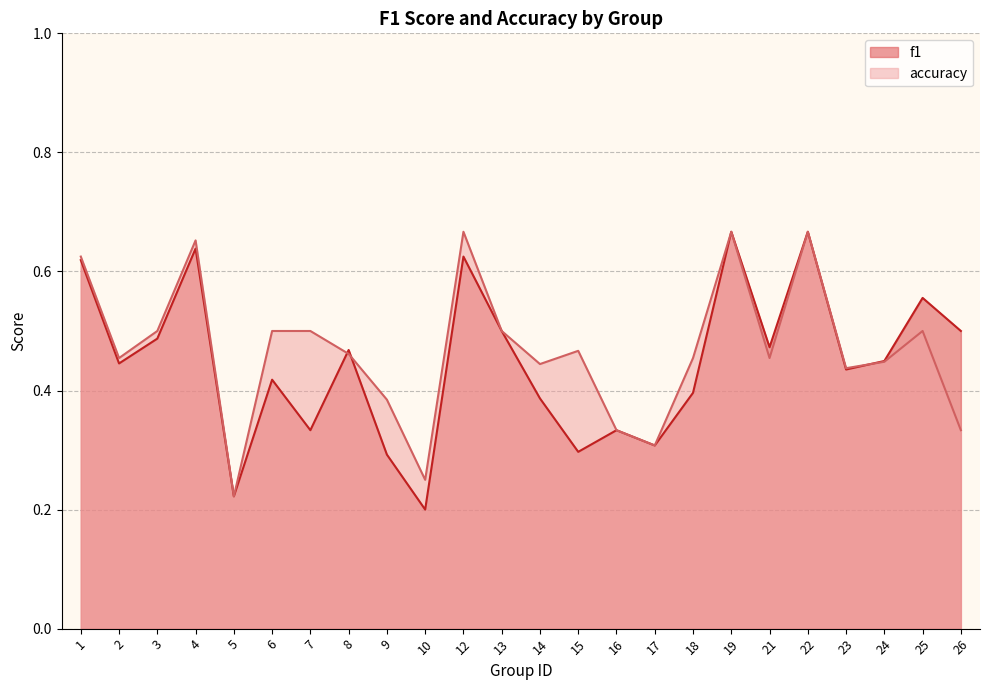

Between 7 and 21, which series saw the biggest shift?

f1